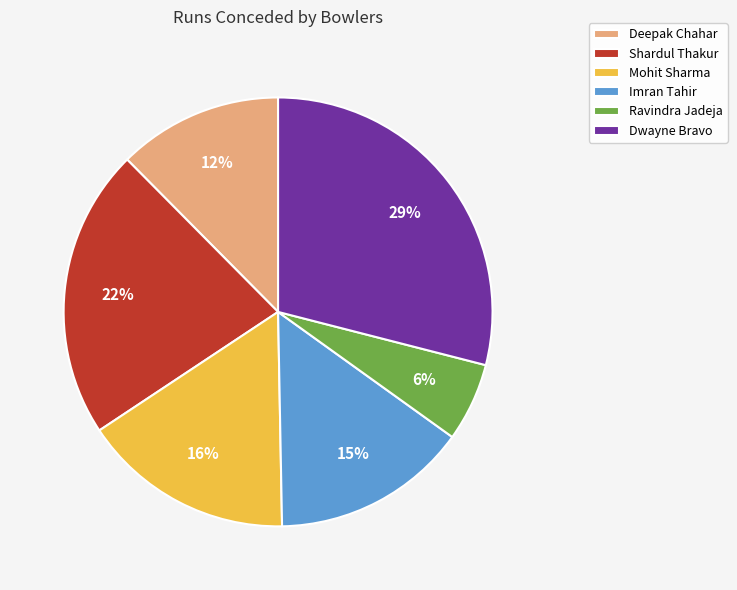

How many segments does this pie chart have?

6